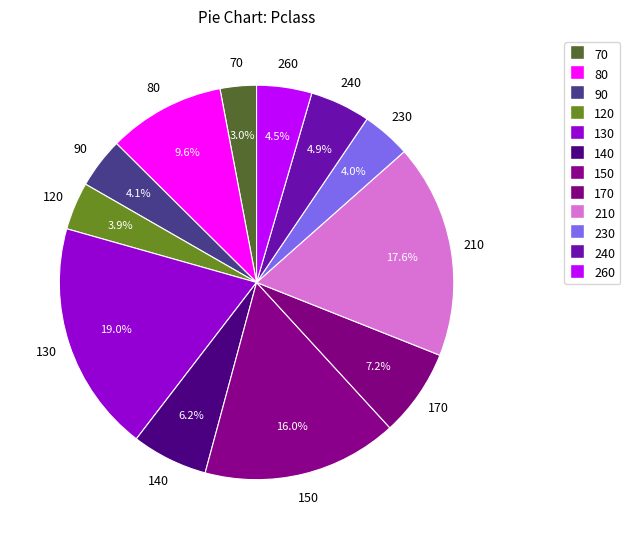

How many slices are in this pie chart?

12